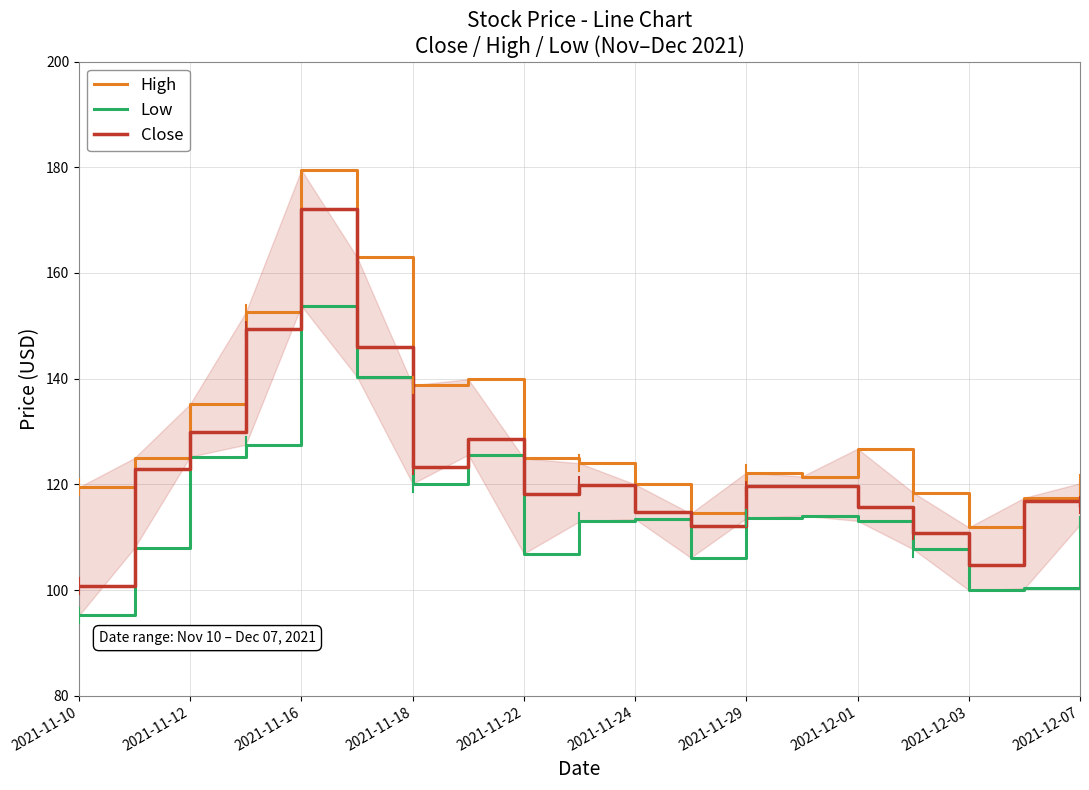

What is the difference between the highest and lowest values at 13?

7.4